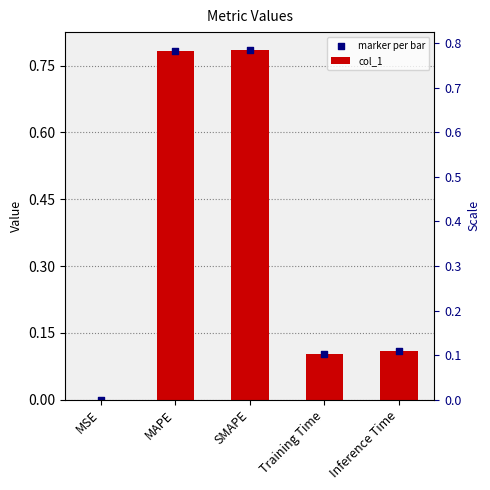

What are all the series names shown in the legend?

col_1, marker per bar